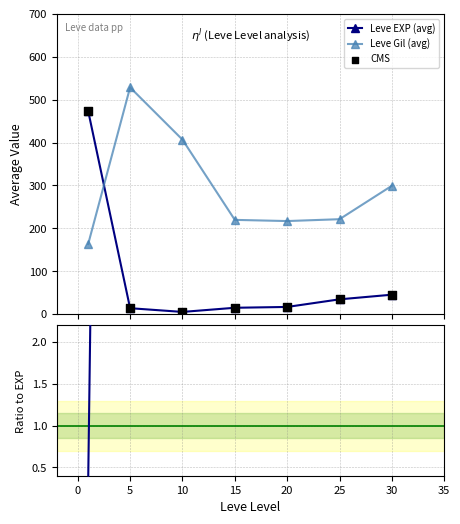

What is the maximum value for Leve EXP (avg)?

473.2